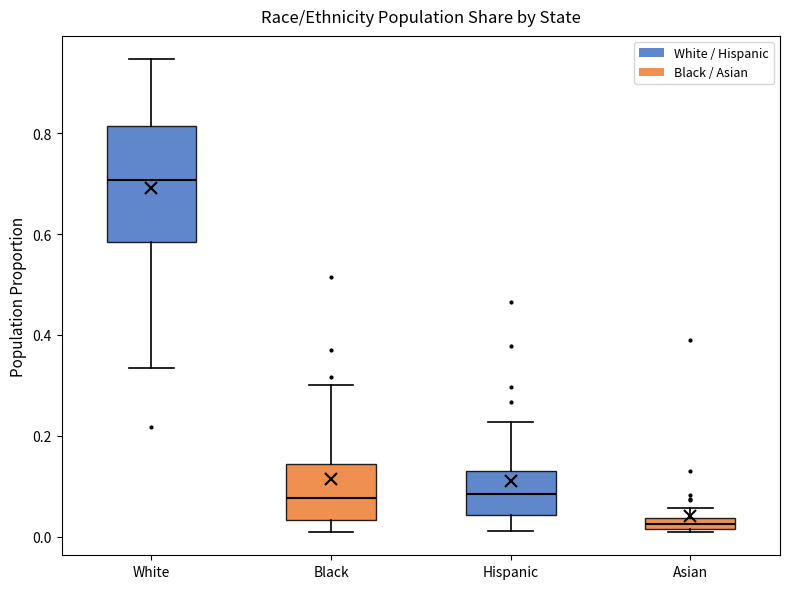

Where is the upper edge of the box for Asian on the y-axis? The values are not printed on the chart, so give them approximately, as read against the axis.

0.04